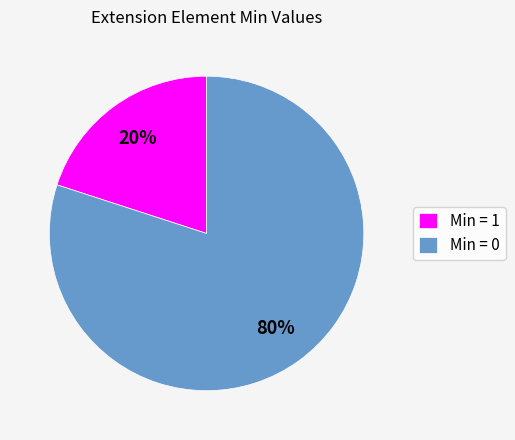

Do Min = 0 and Min = 1 together represent more than half of the pie?

Yes